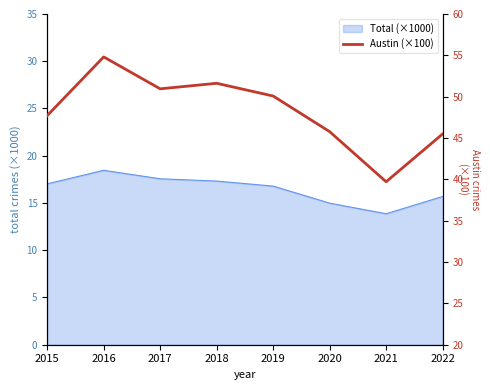

Does the chart display data point markers on the line(s)?

No